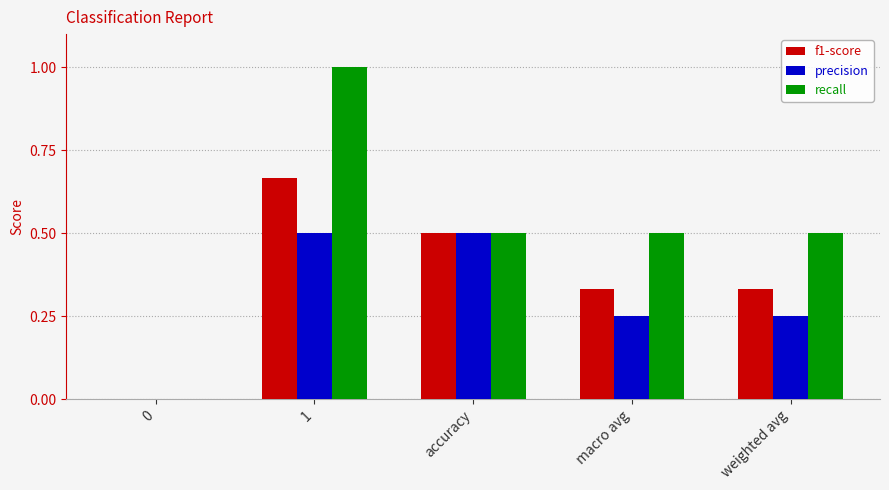

What are all the series names shown in the legend?

f1-score, precision, recall